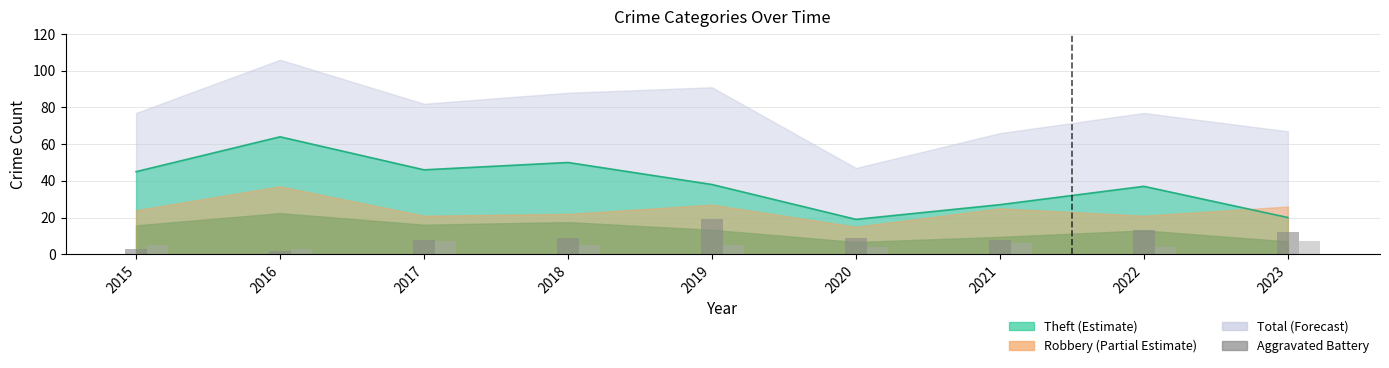

What is the difference between the maximum and minimum values in the Aggravated Battery series?

17